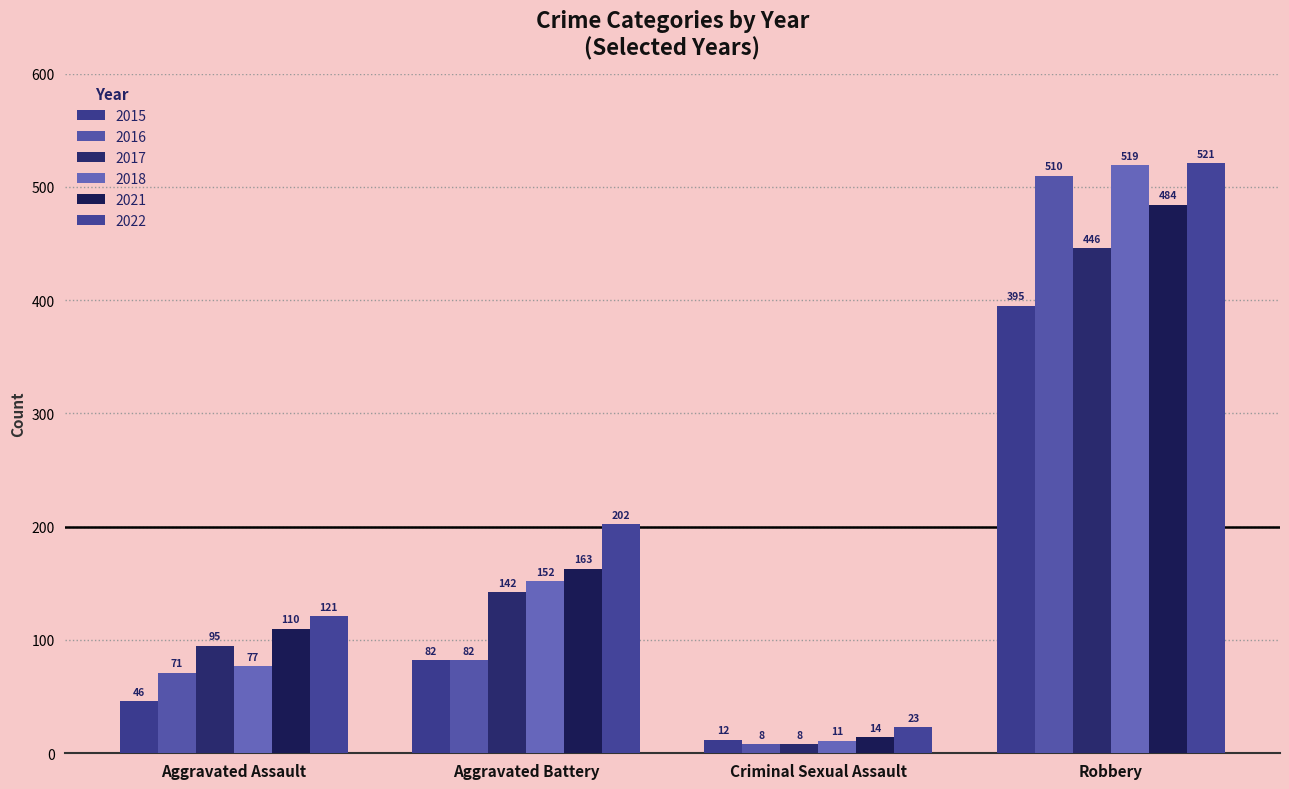

How many groups of bars are there?

4